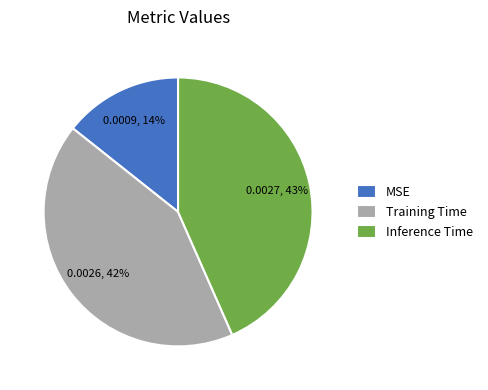

Does any single category account for the majority?

No